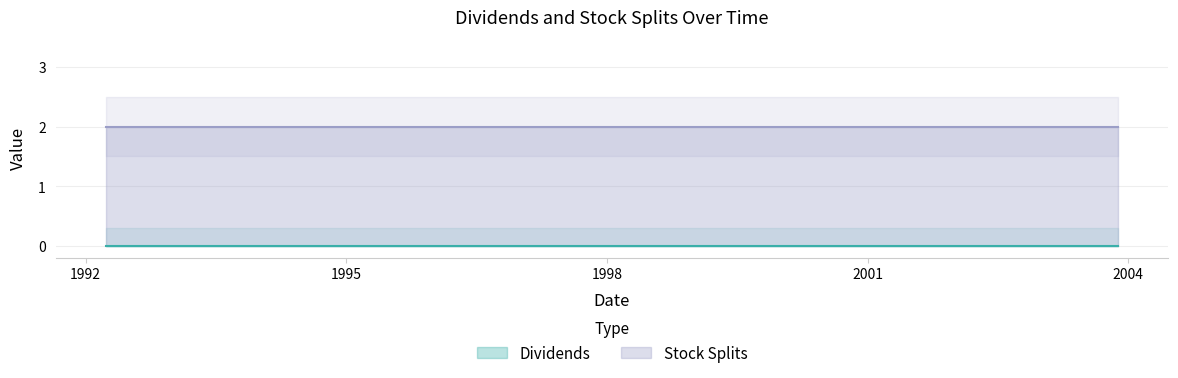

Reading left to right, what are all the values shown in this chart?

Dividends: 1992-03-27=0	1993-02-22=0	2000-09-11=0	2003-11-18=0
Stock Splits: 1992-03-27=2	1993-02-22=2	2000-09-11=2	2003-11-18=2